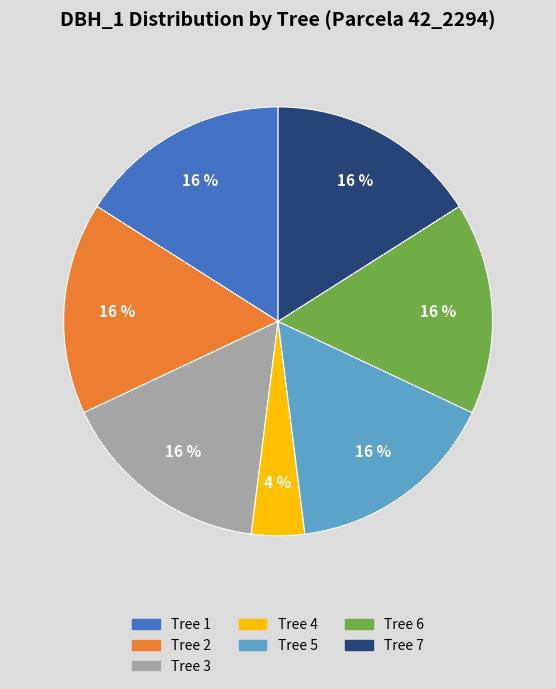

To the nearest percent, what is the difference between the largest and smallest slice percentages?

12%